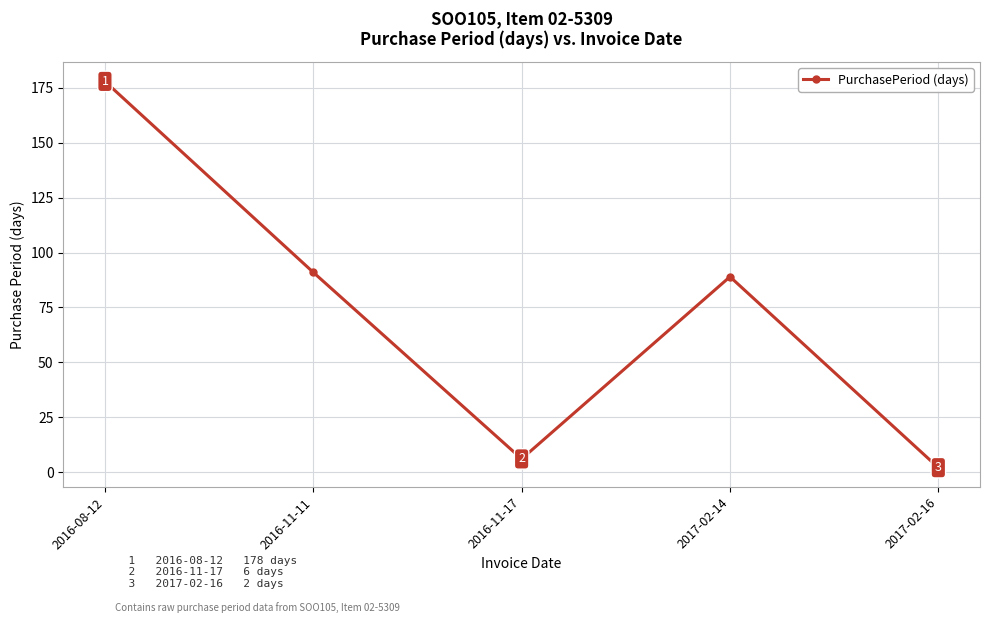

Where is the first local minimum?

2016-11-17